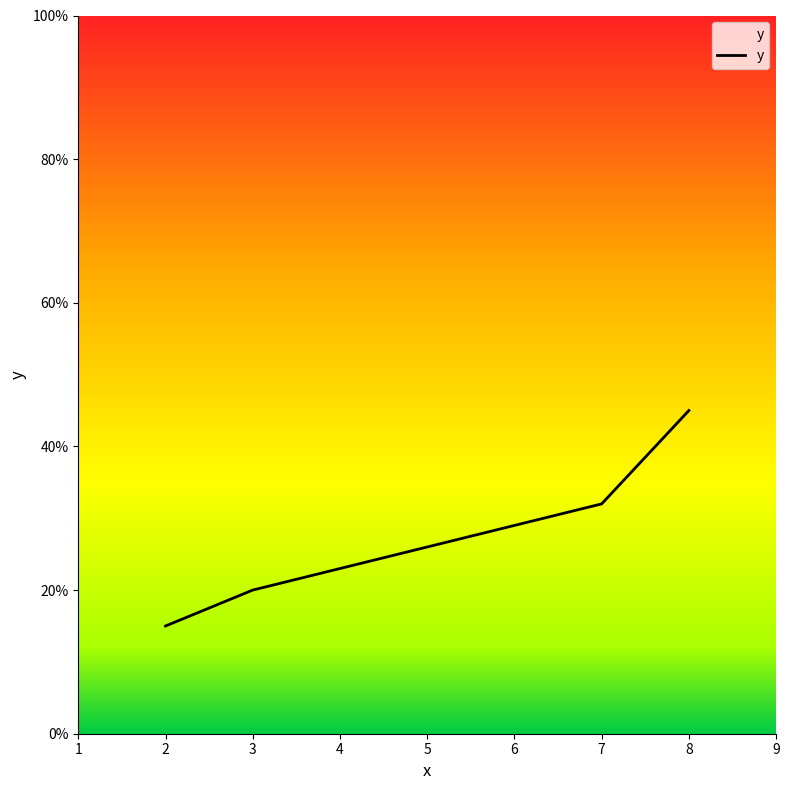

At which label is the value closest to 30?

7